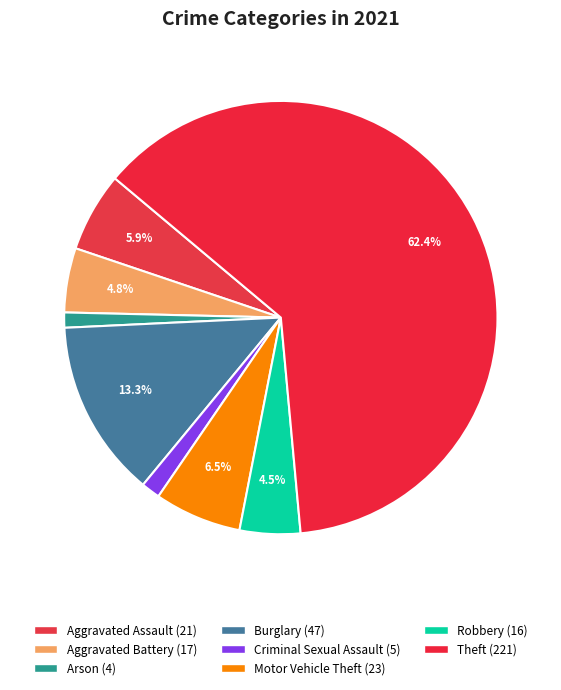

To the nearest percent, what is the difference between the largest and smallest slice percentages?

61%